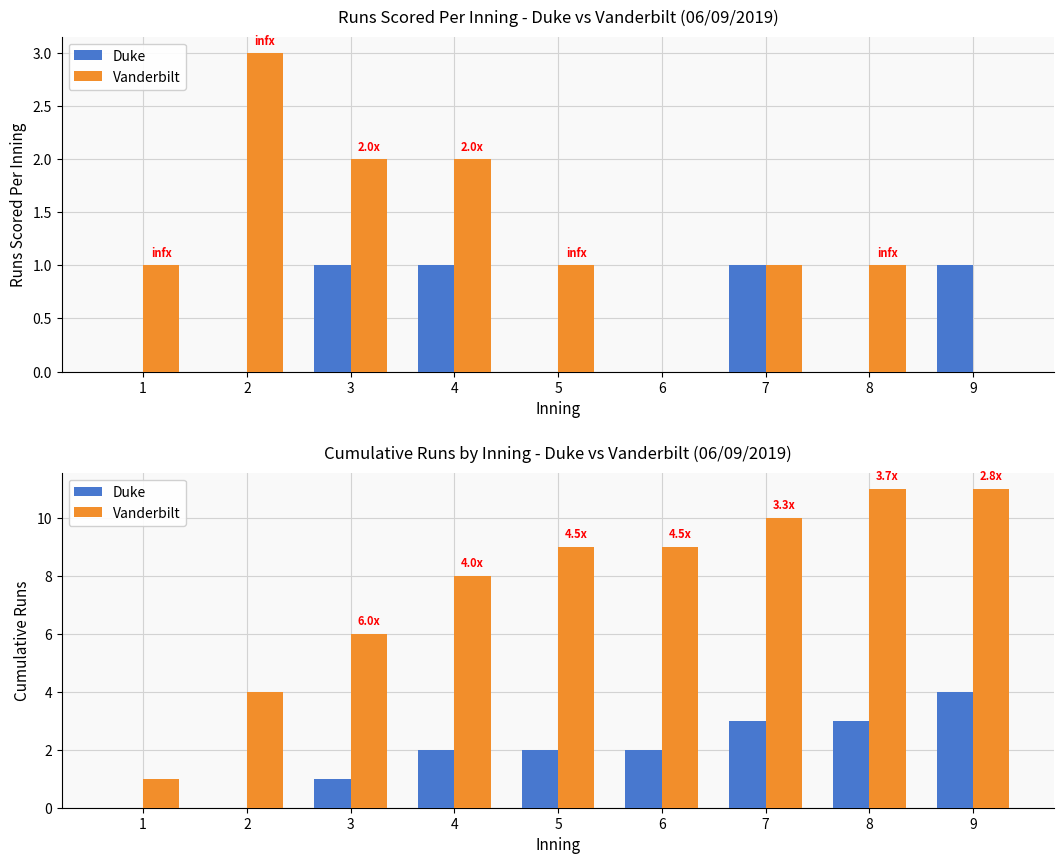

Are the bars grouped side by side (vs. stacked)?

Yes